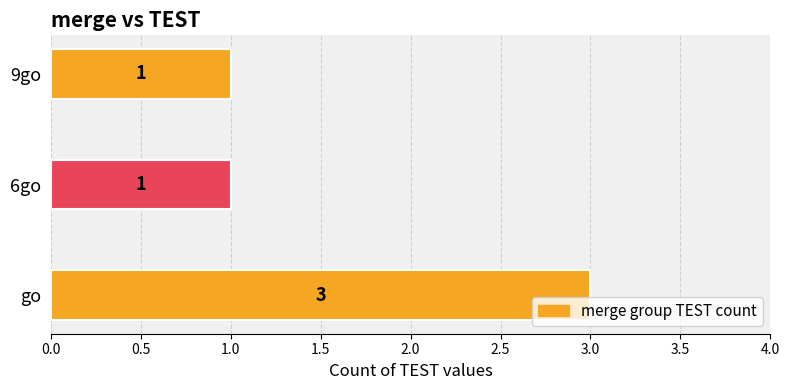

What is the greatest value displayed?

3